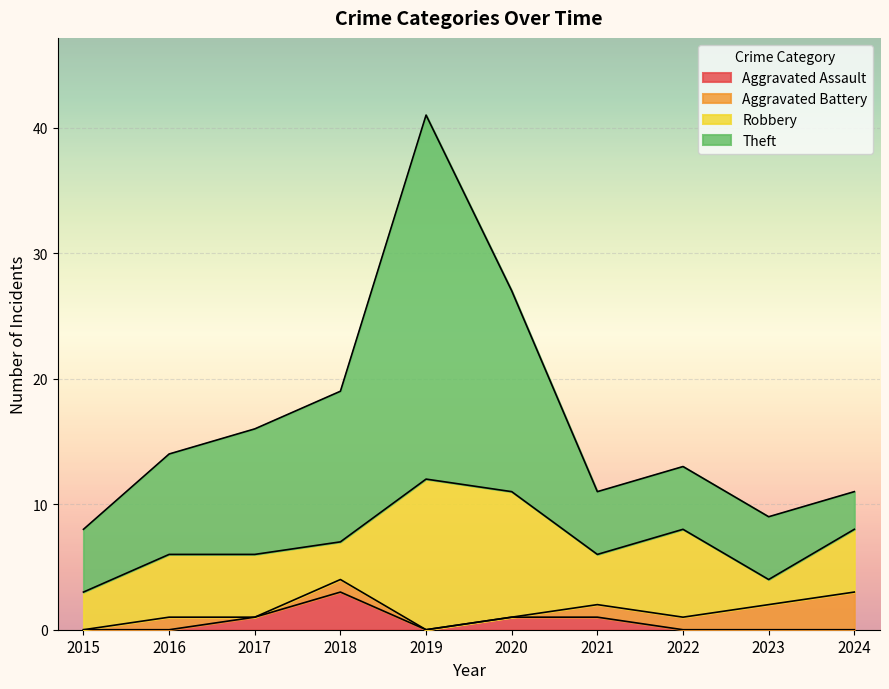

What is the difference between the maximum and minimum values in the Aggravated Assault series?

3